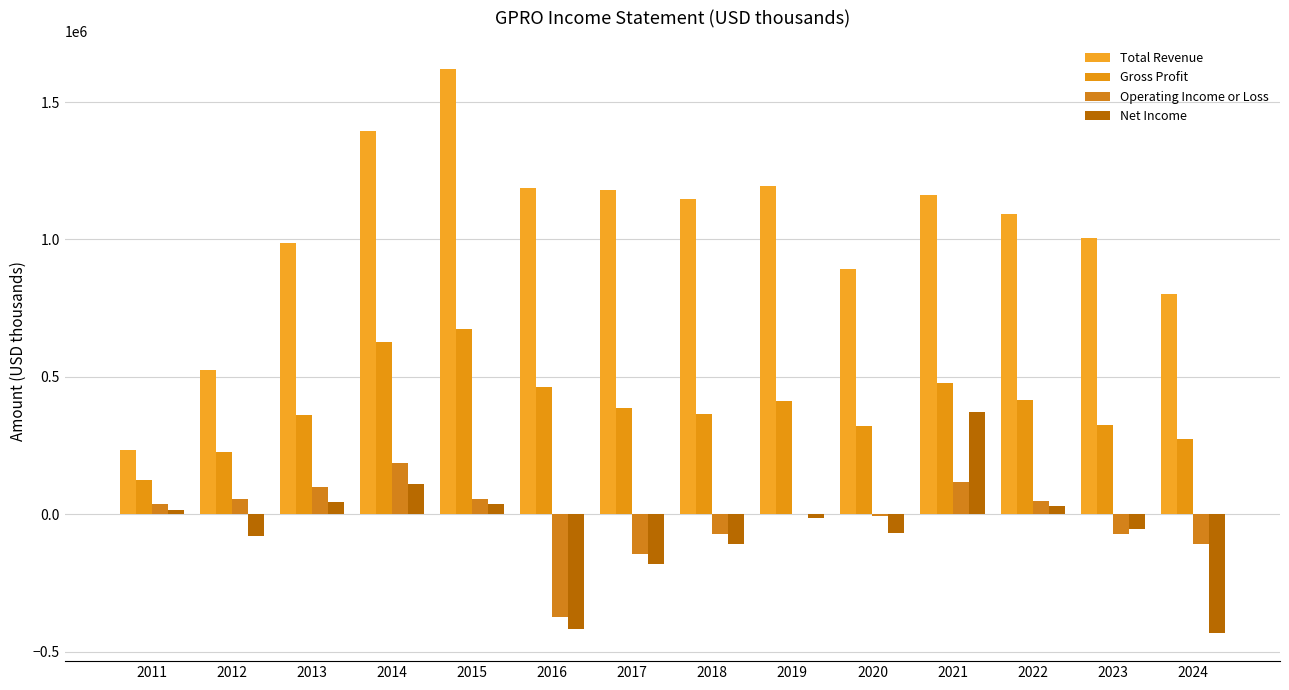

How many groups of bars are there?

14